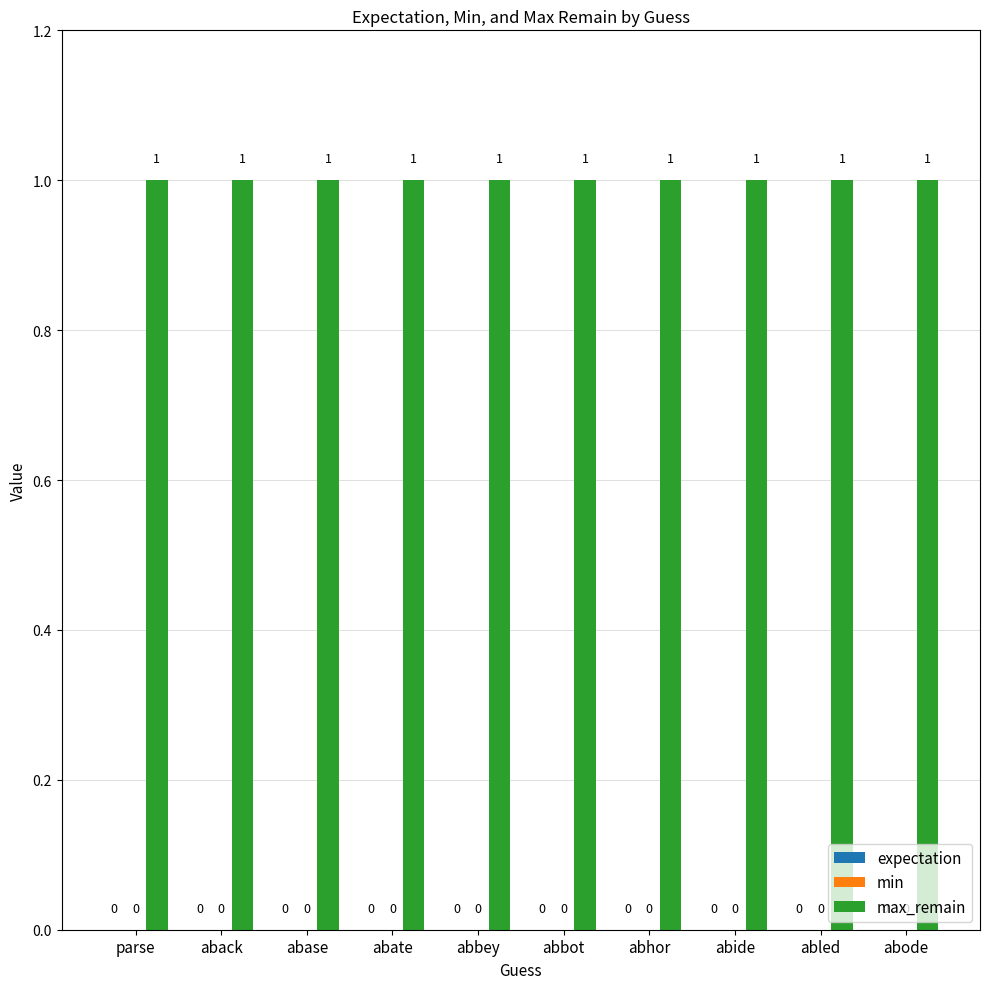

What position from the right is abase?

8